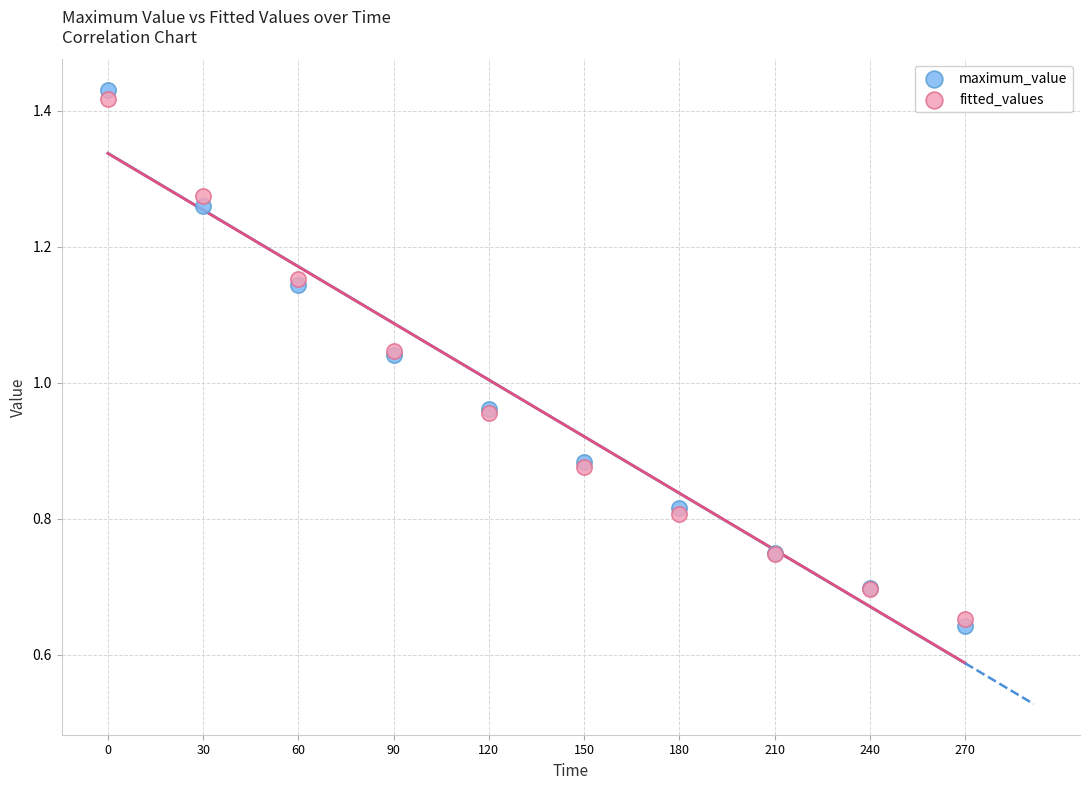

Which series has the largest Y range (max minus min)?

maximum_value